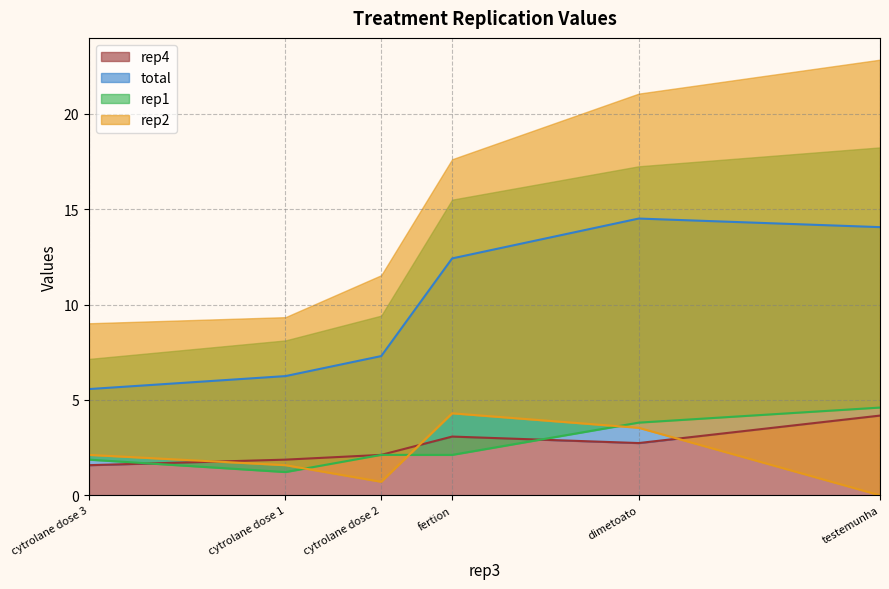

The value of rep1 at cytrolane dose 2 is 2.1. True or false?

True